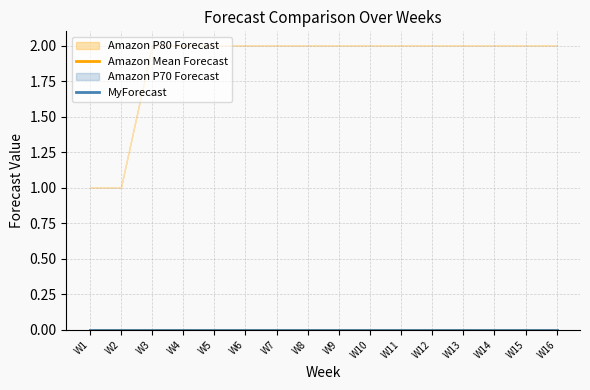

True or false: Amazon P70 Forecast and Amazon Mean Forecast intersect in this chart.

False